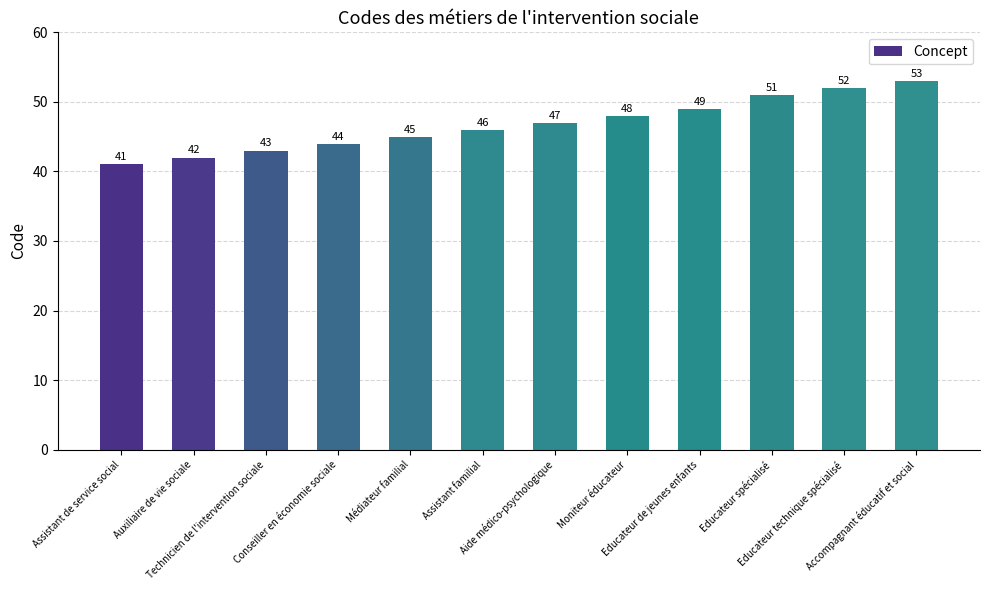

What is the approximate value at Moniteur éducateur?

48